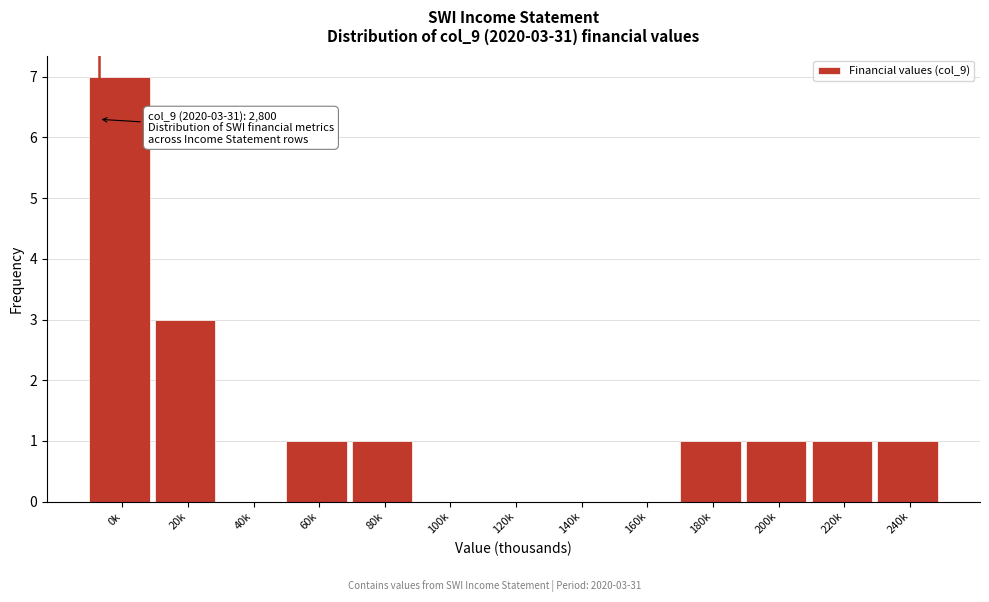

Reading left to right, extract all data points from this chart.

0k=7	20k=3	40k=0	60k=1	80k=1	100k=0	120k=0	140k=0	160k=0	180k=1	200k=1	220k=1	240k=1